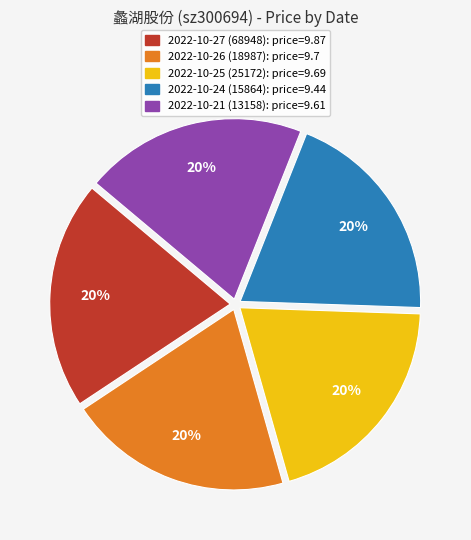

Is there any slice that represents more than half of the pie?

No